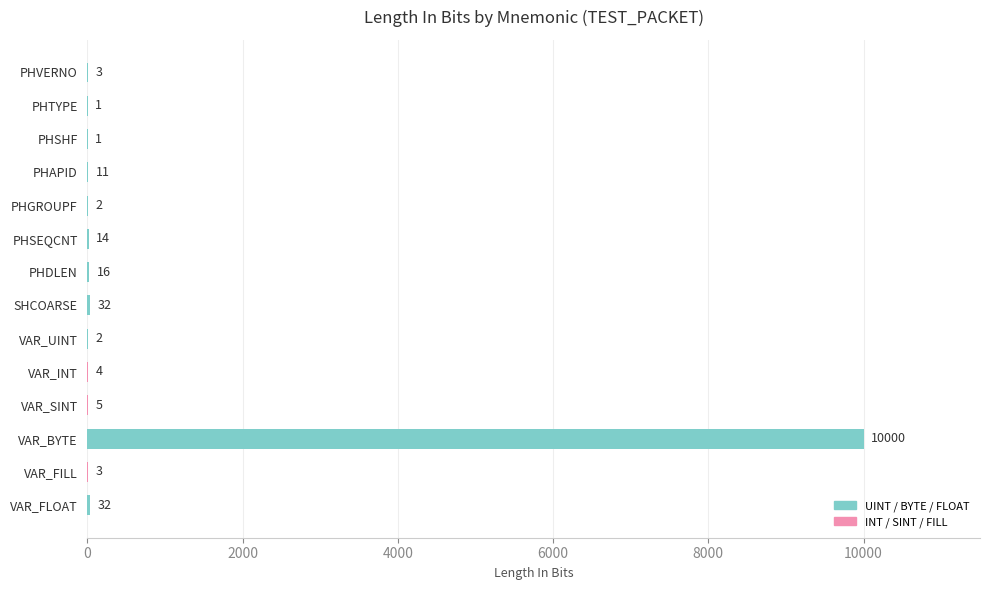

Are the bars horizontal?

Yes